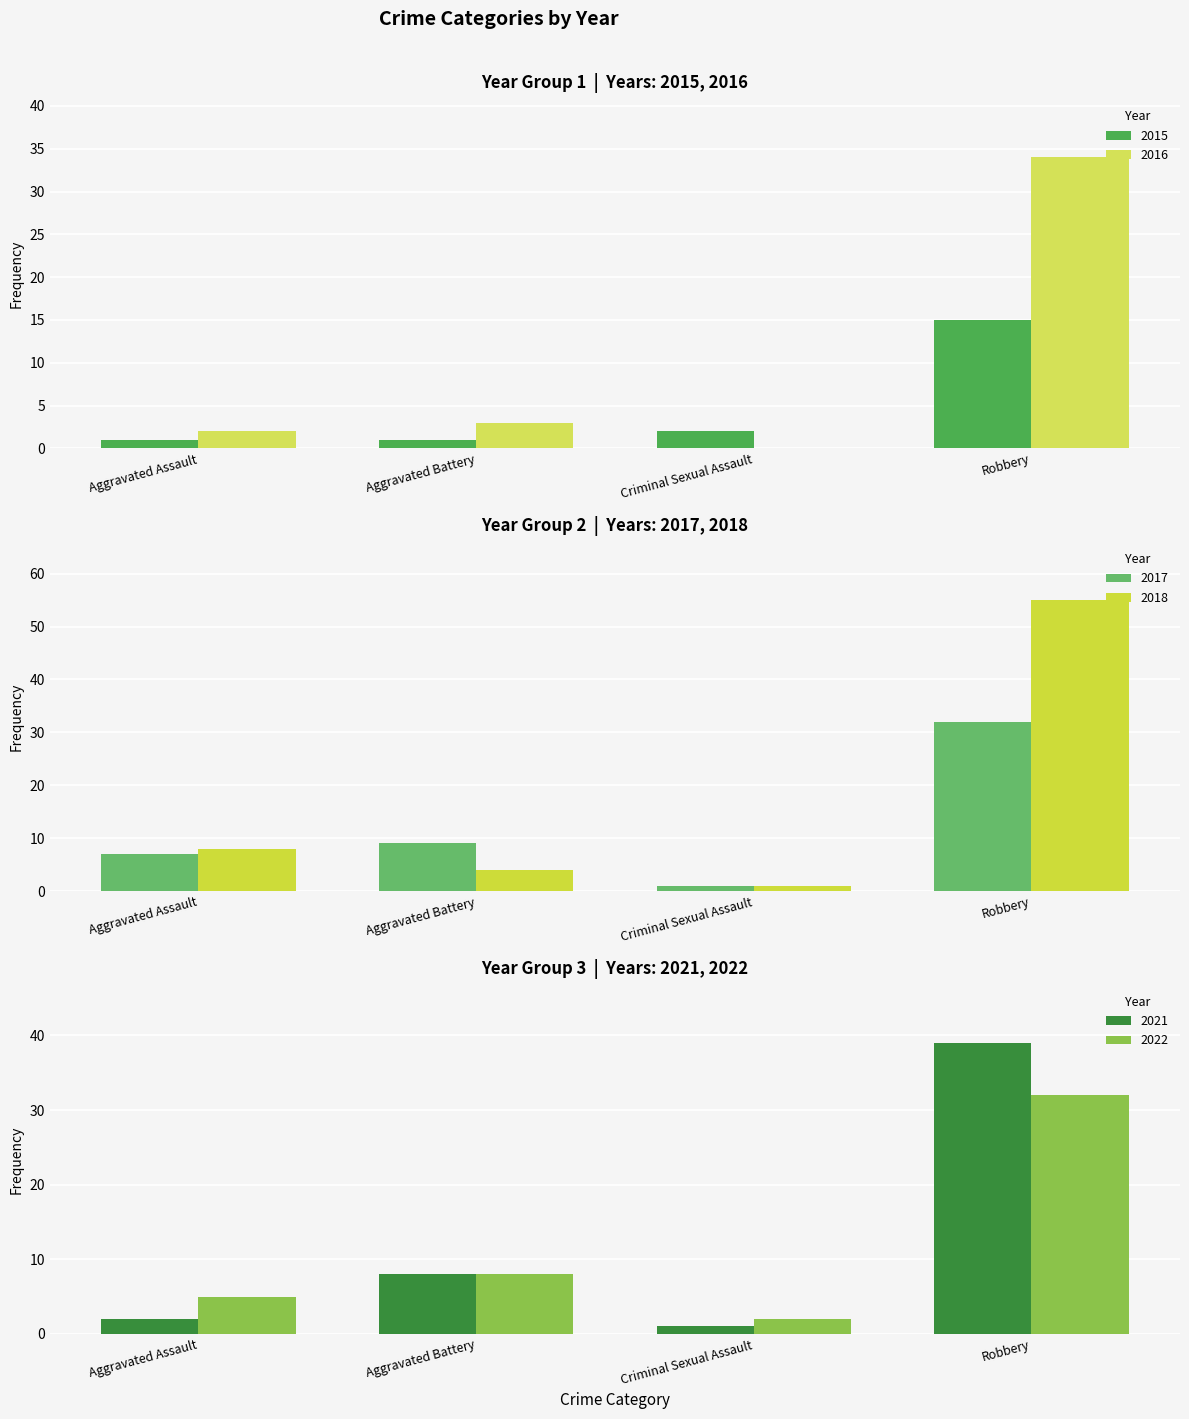

How many values in the 2018 series are below 8?

2